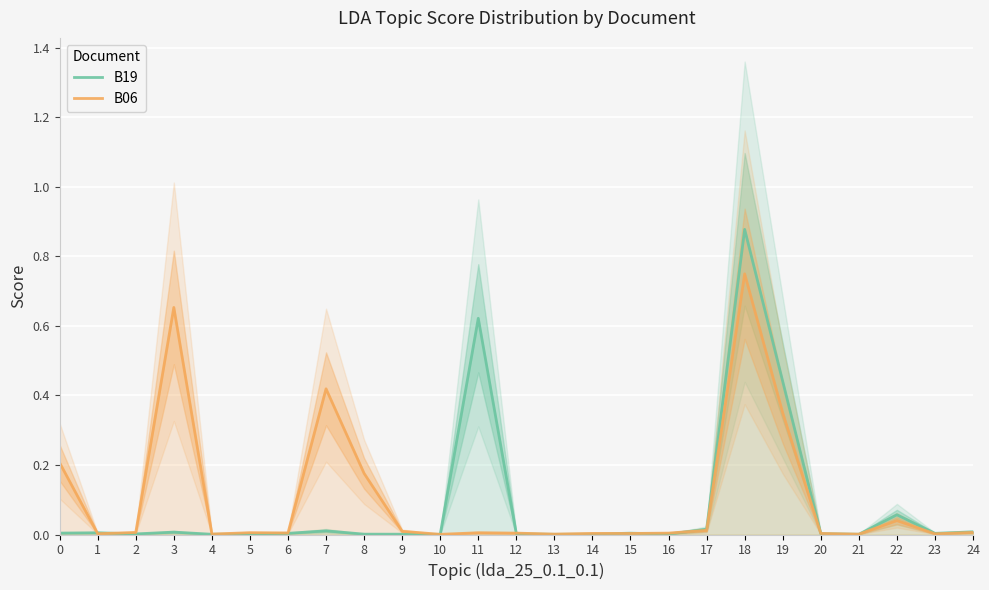

Where is B06 nearest to the value 0?

10